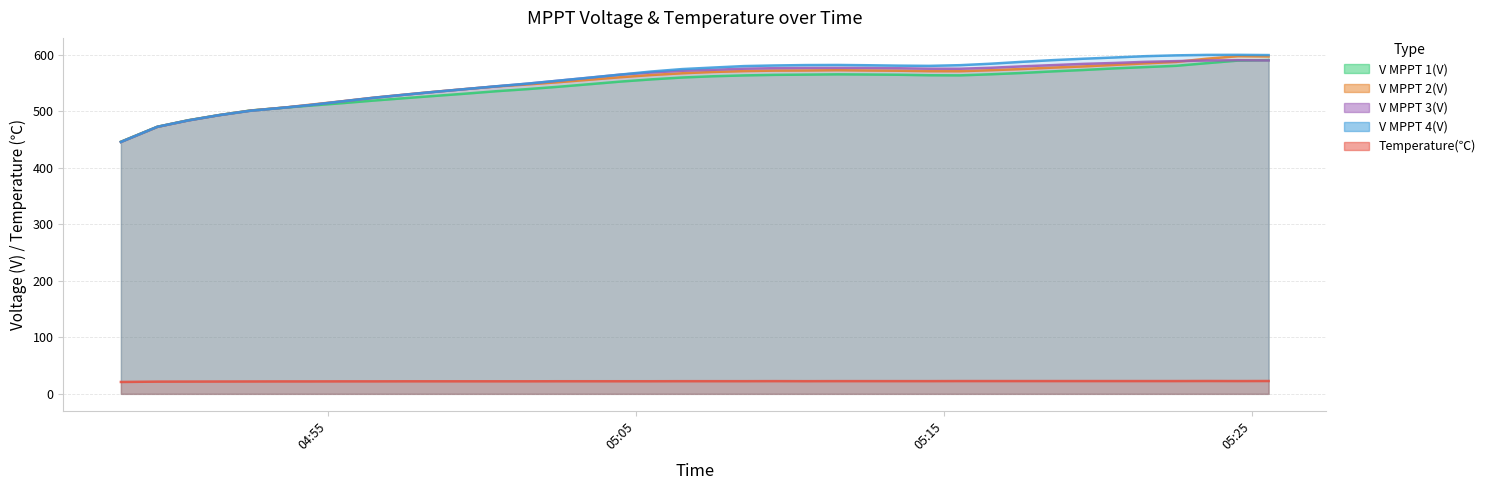

How many lines are shown in the chart?

5